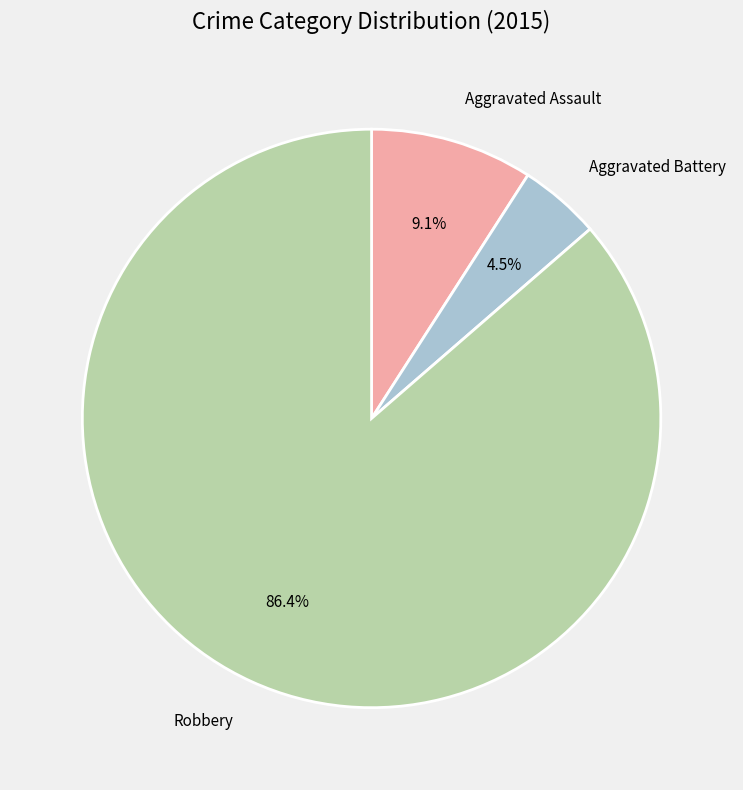

Rank the categories by value from lowest to highest.

Aggravated Battery, Aggravated Assault, Robbery